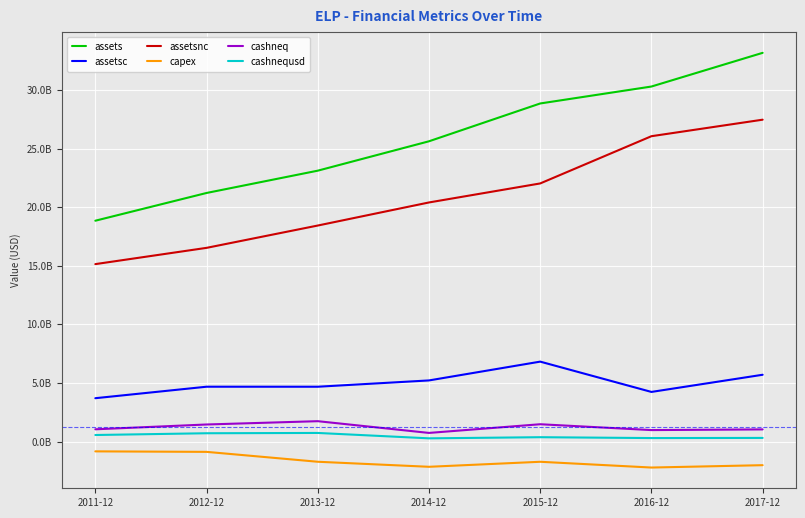

True or false: assetsc has more than 2 points higher than both neighbors.

False